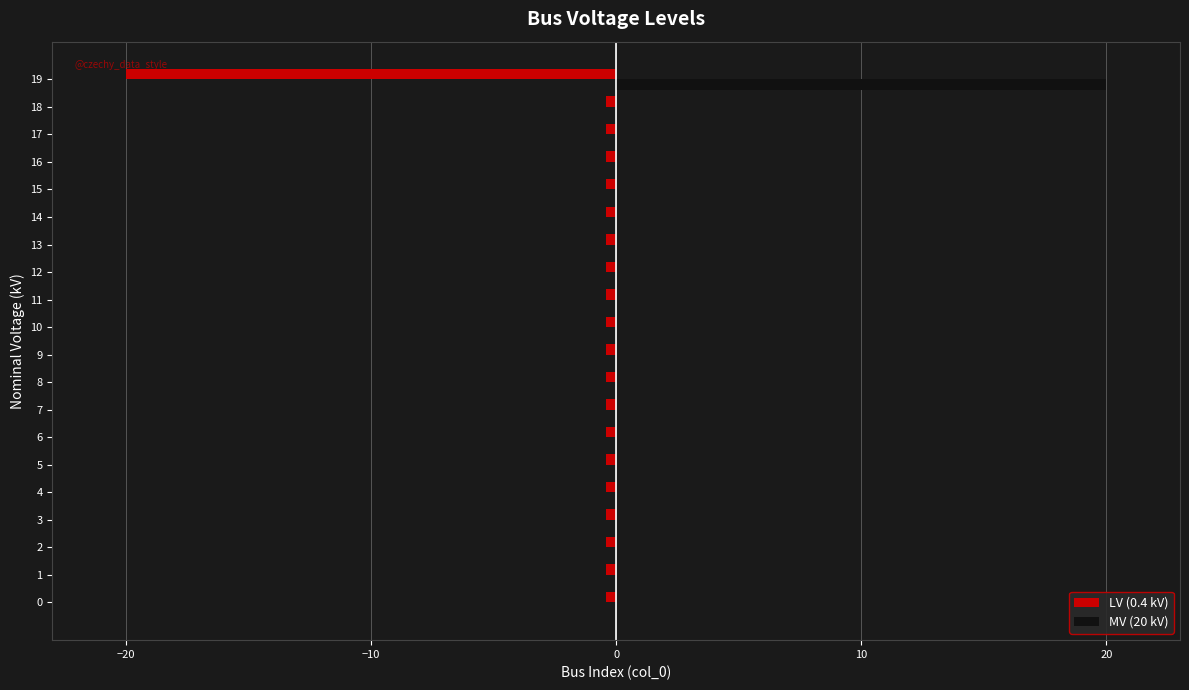

At which category does the chart reach its peak across all series?

19